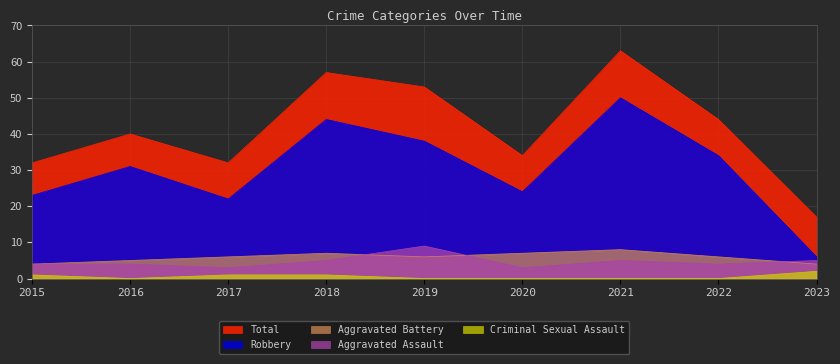

True or false: Robbery has a value of 24 at 2020.

True